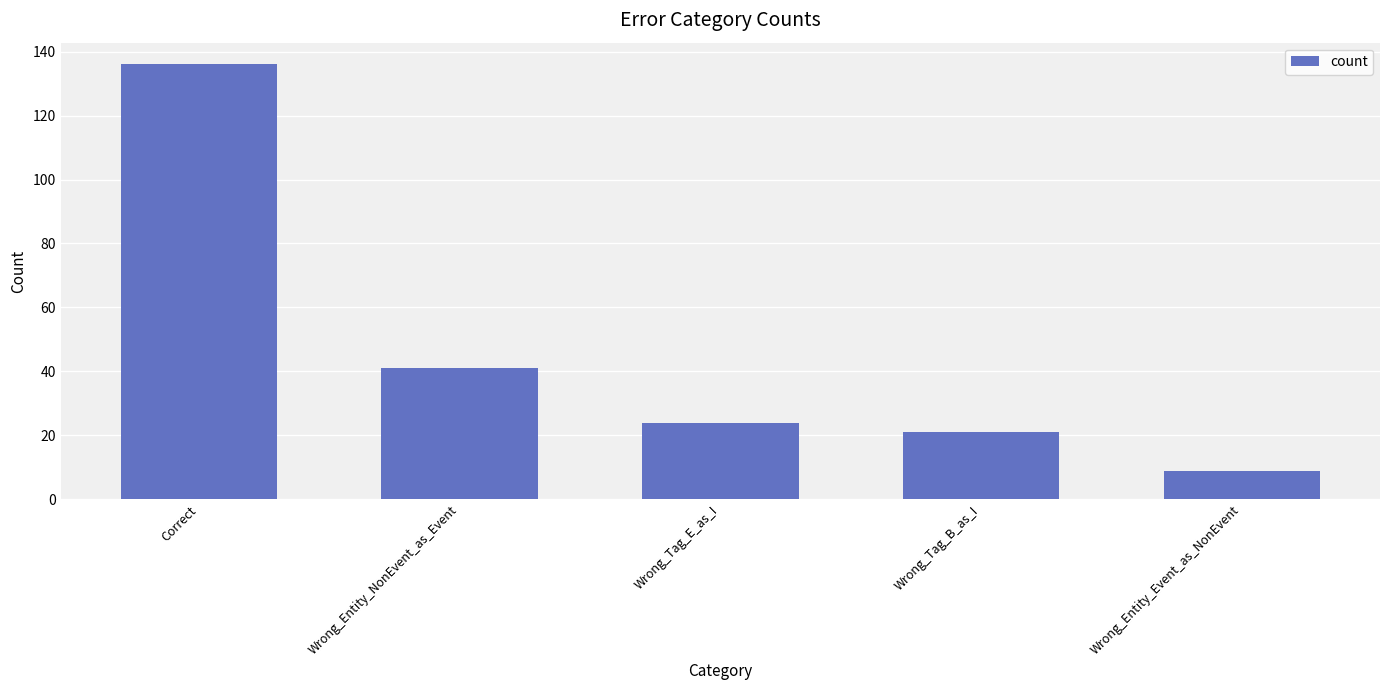

List the labels in order of value, smallest first.

Wrong_Entity_Event_as_NonEvent, Wrong_Tag_B_as_I, Wrong_Tag_E_as_I, Wrong_Entity_NonEvent_as_Event, Correct